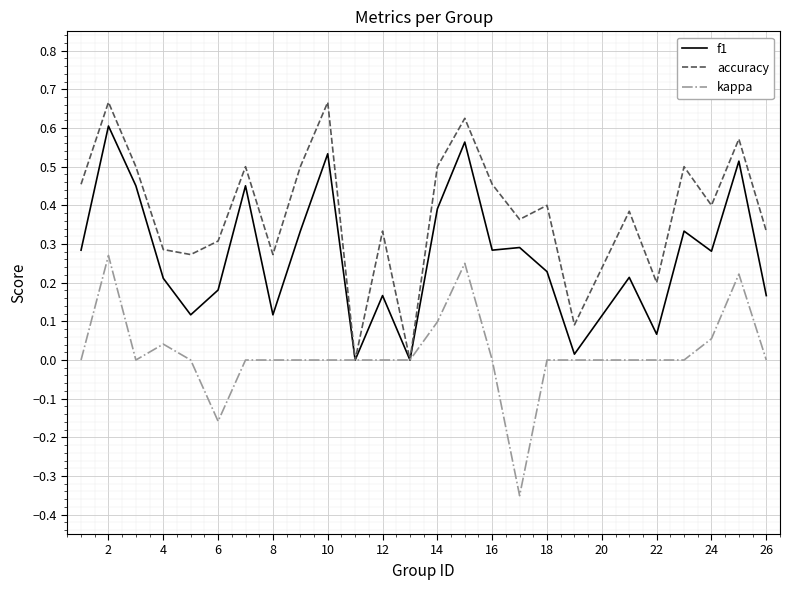

Rank the series by their average value, from highest to lowest.

accuracy, f1, kappa